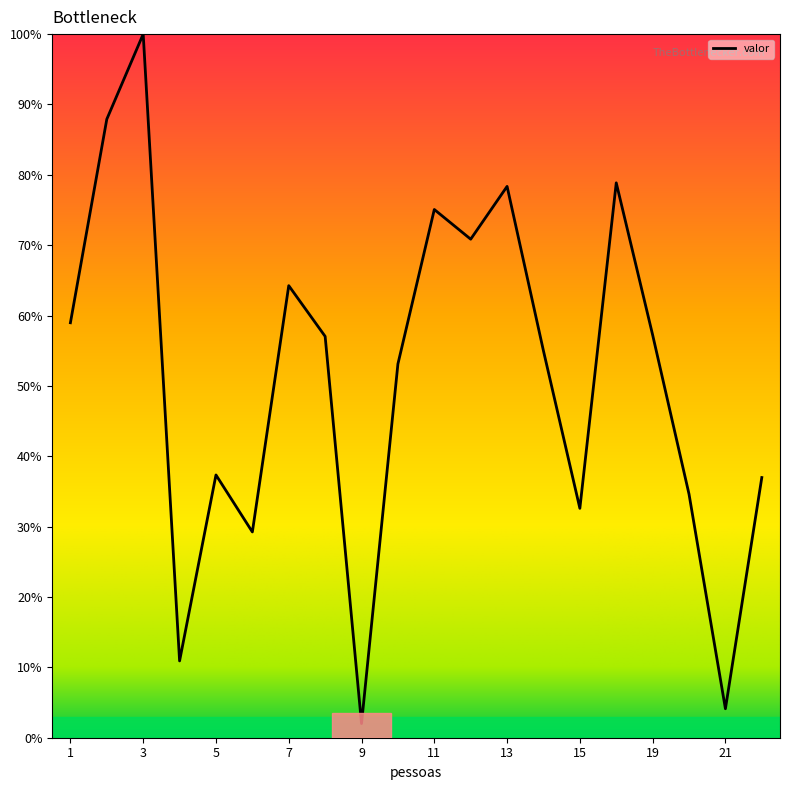

What is the smallest value displayed?

2.0